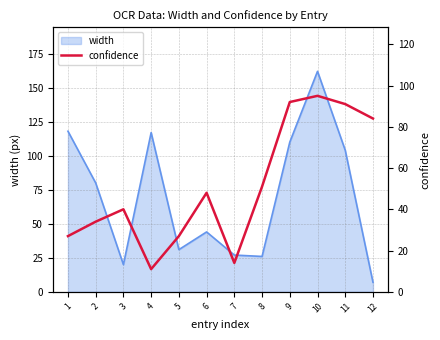

Which category has the lowest value in the width series?

12